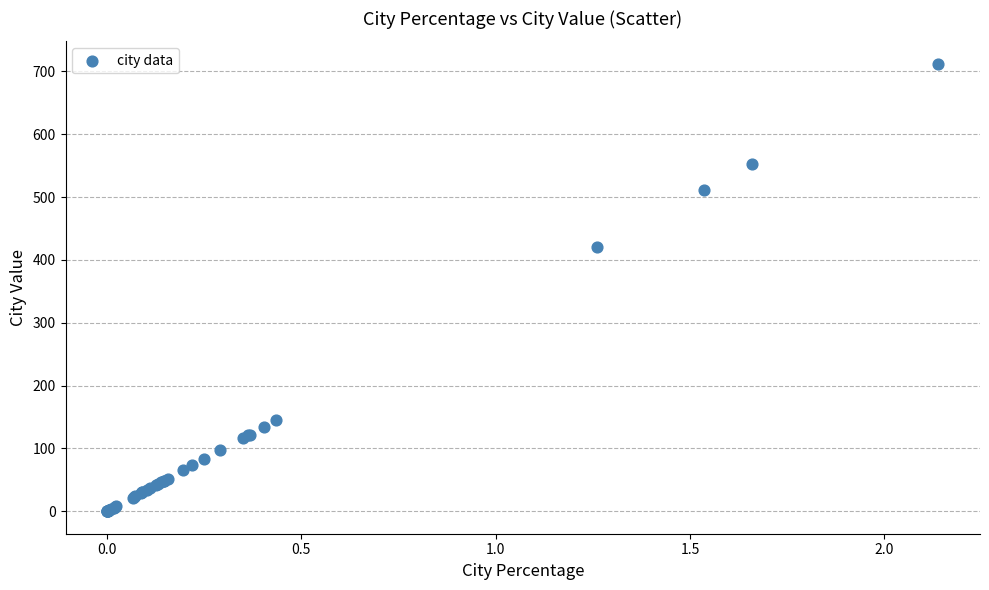

What Y value in the scatter plot is closest to 356?

420